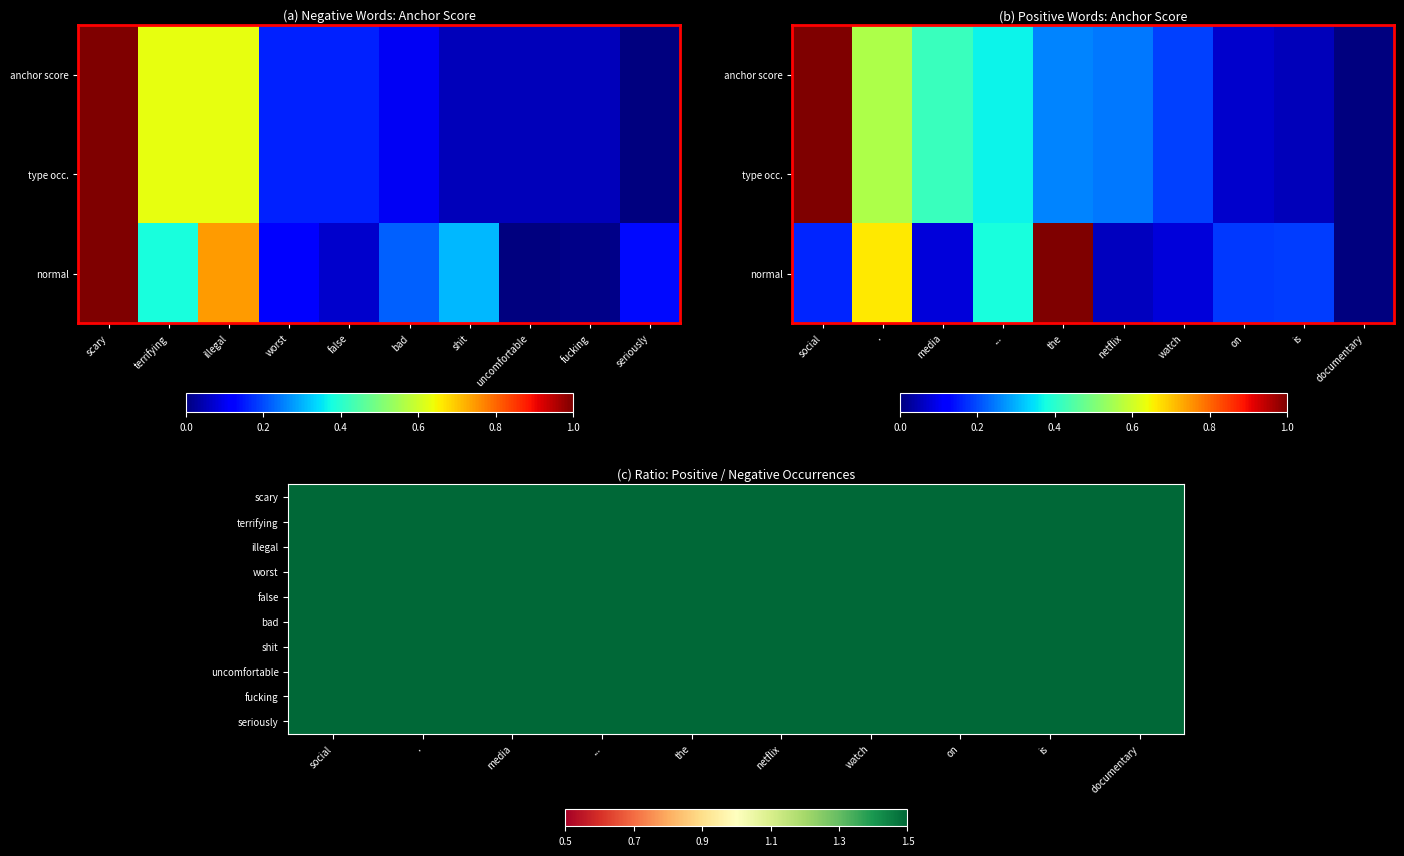

How many series are shown in this chart?

10